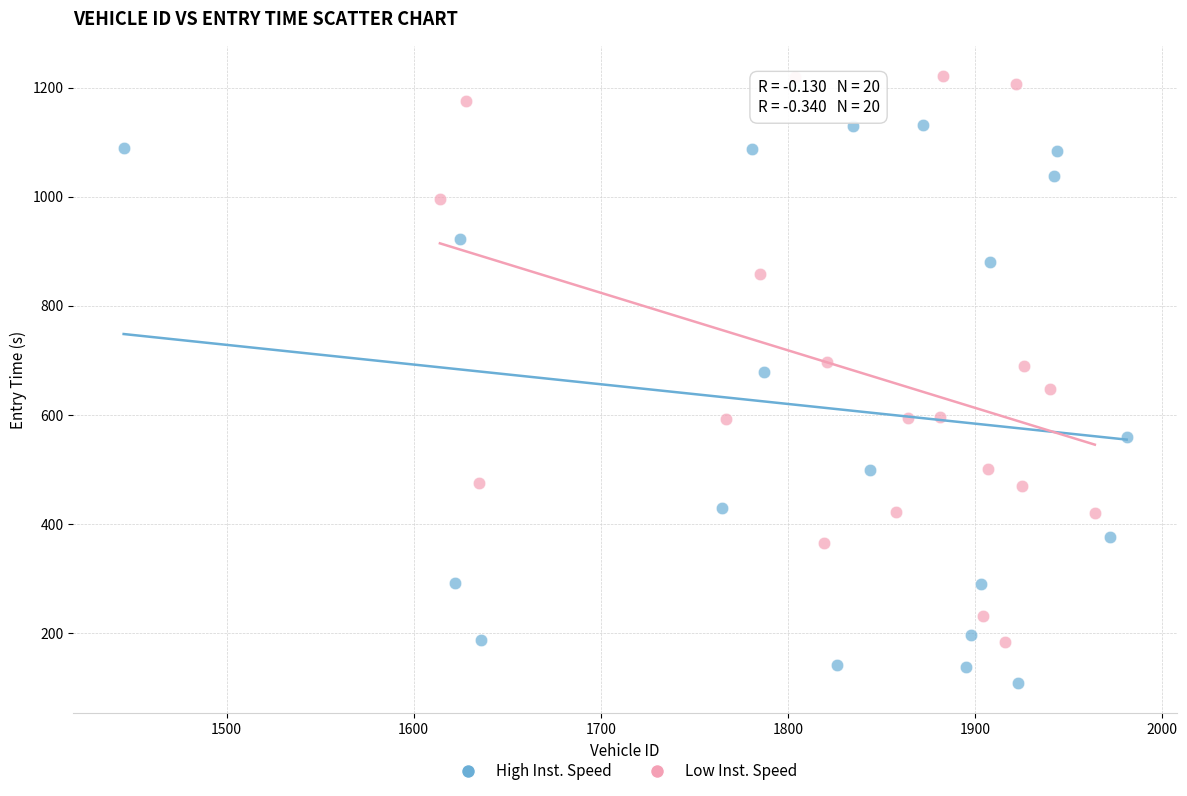

Which series contains the highest Y value?

Low Inst. Speed